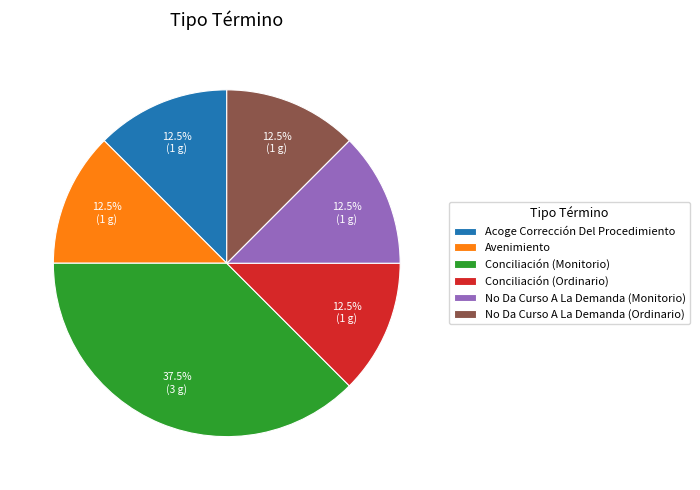

Is it true that Avenimiento is 1% of the pie?

False